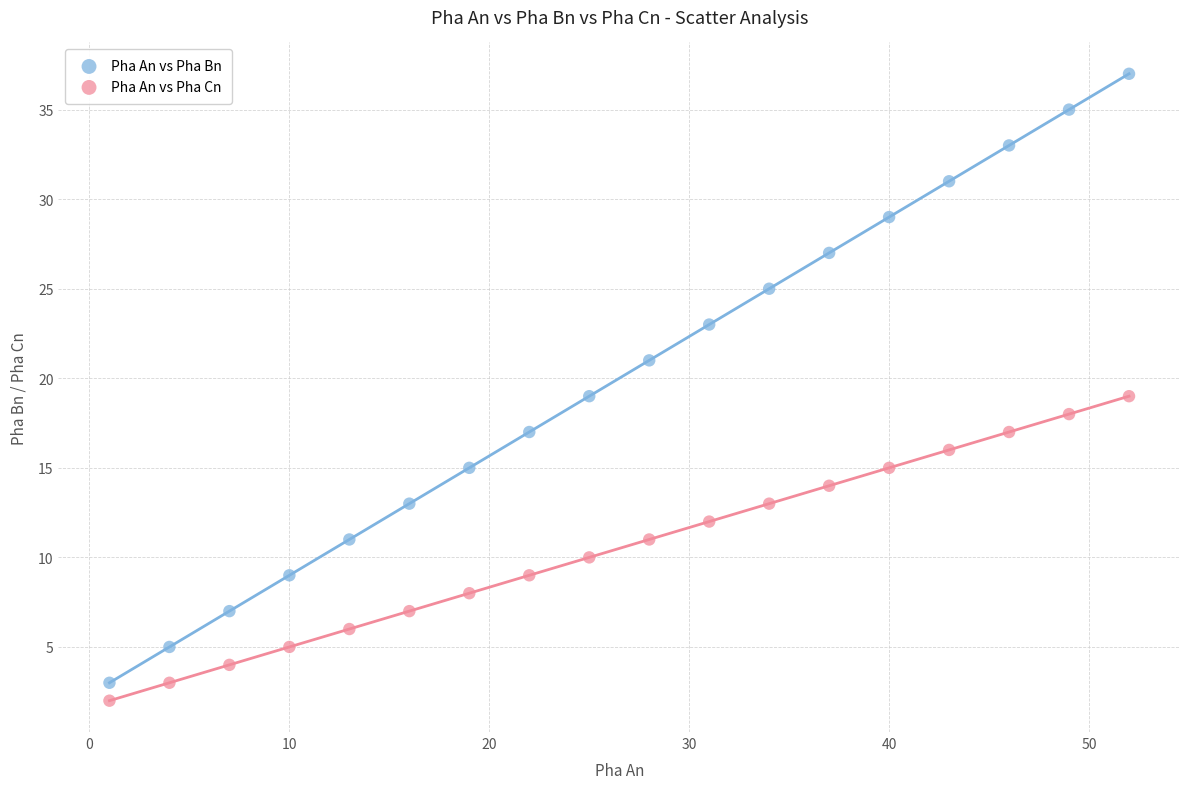

What are all the series names shown in the legend?

Pha An vs Pha Bn, Pha An vs Pha Cn